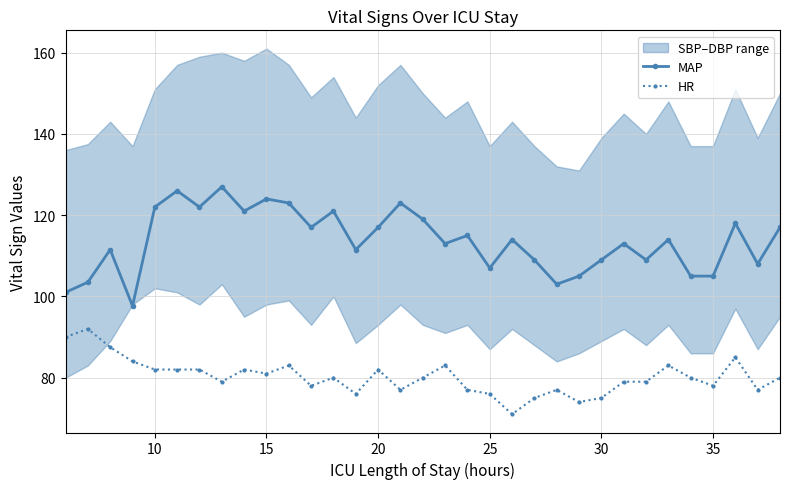

List the series in order of their overall mean, highest first.

MAP, HR